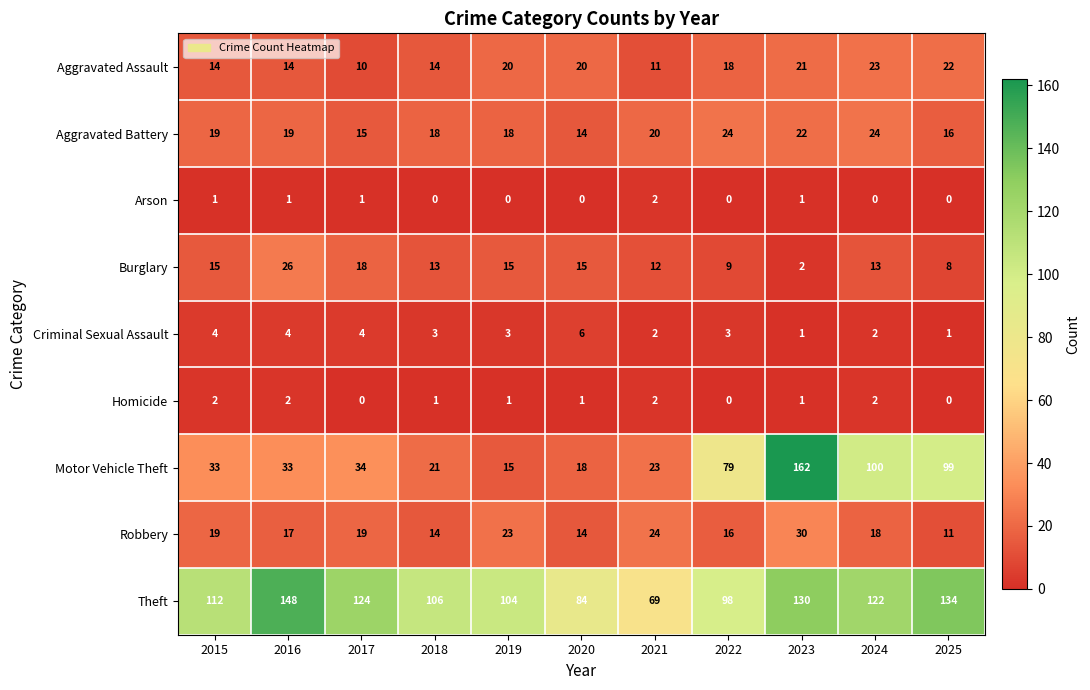

What is the average value of the Aggravated Assault series?

17